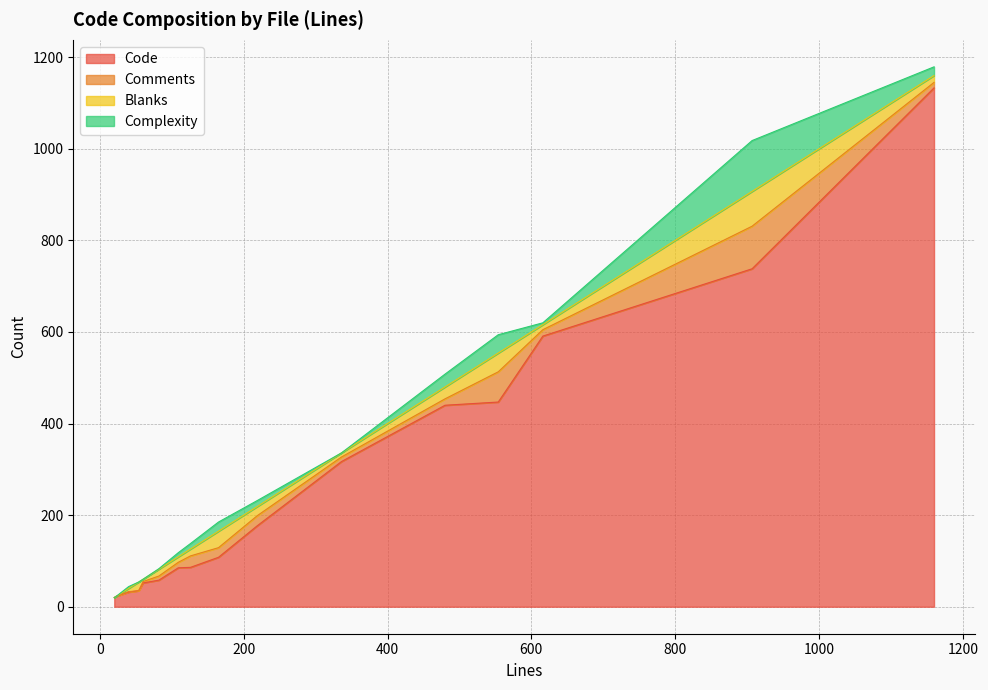

What is the highest value of the Complexity series?

111